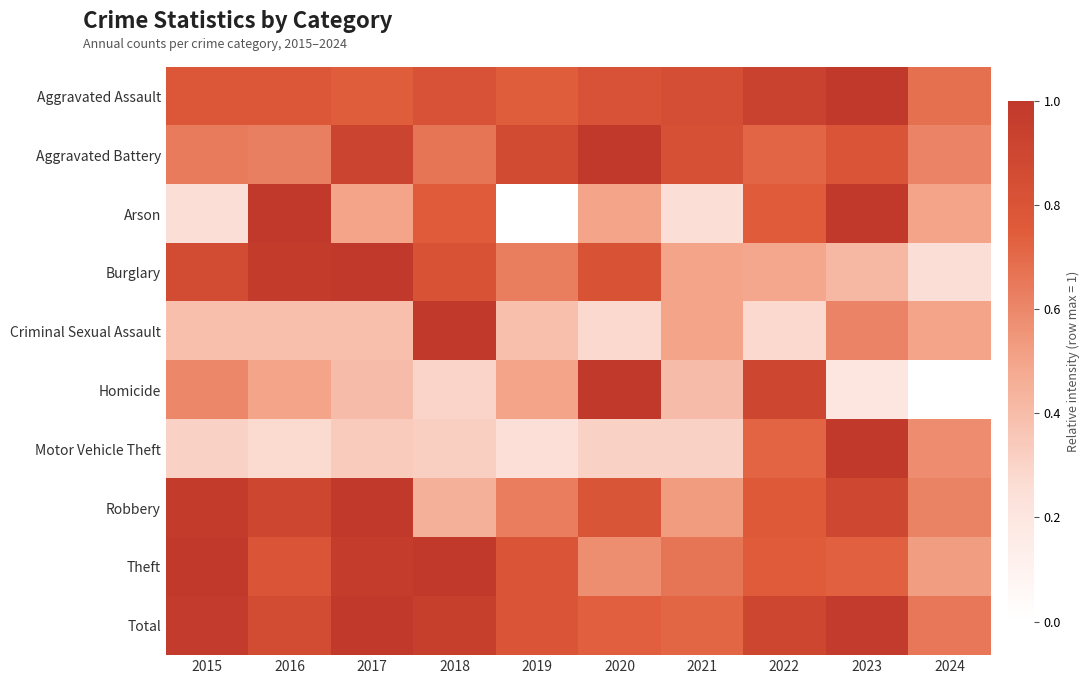

At 2018, list the series in order from largest to smallest.

Criminal Sexual Assault, Theft, Total, Aggravated Assault, Burglary, Arson, Aggravated Battery, Robbery, Motor Vehicle Theft, Homicide